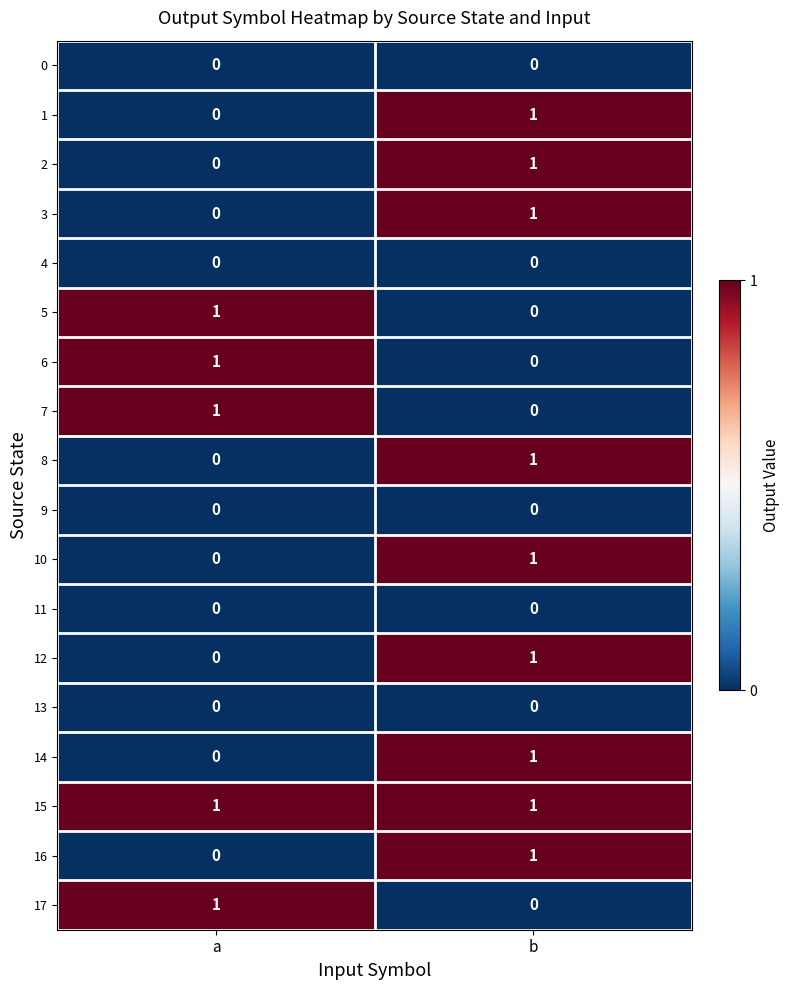

The value of 11 at a is 0. True or false?

True